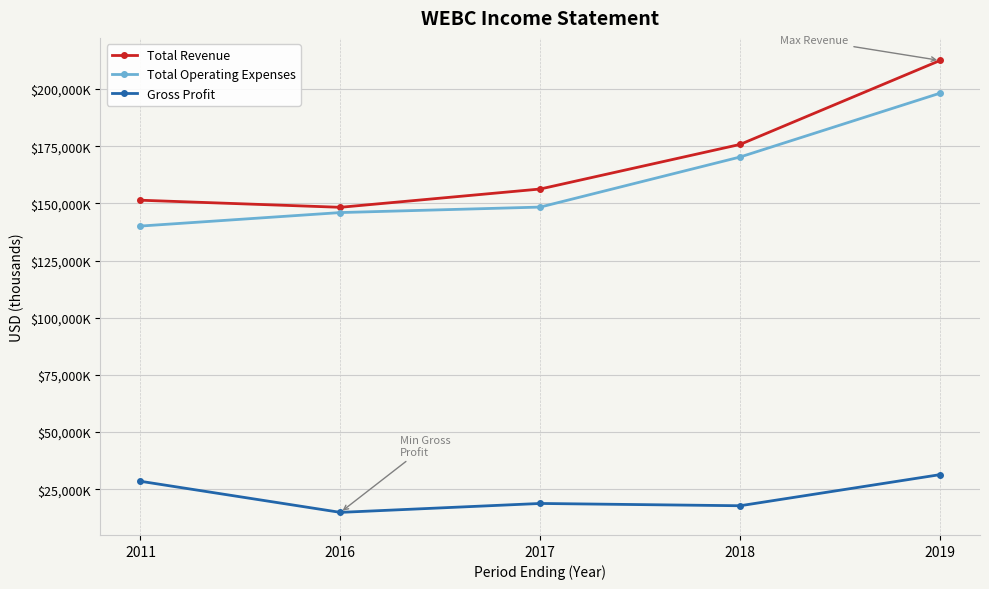

Reading left to right, what are all the values shown in this chart?

Total Revenue: 151400	148300	156300	175800	212500
Total Operating Expenses: 140100	146000	148400	170300	198200
Gross Profit: 28500	14900	18800	17800	31400